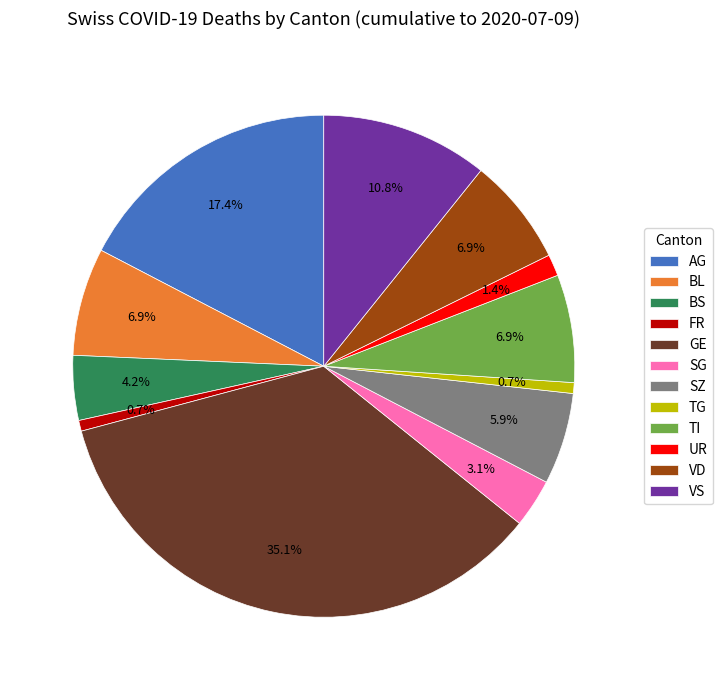

What is the largest slice in the pie chart?

GE